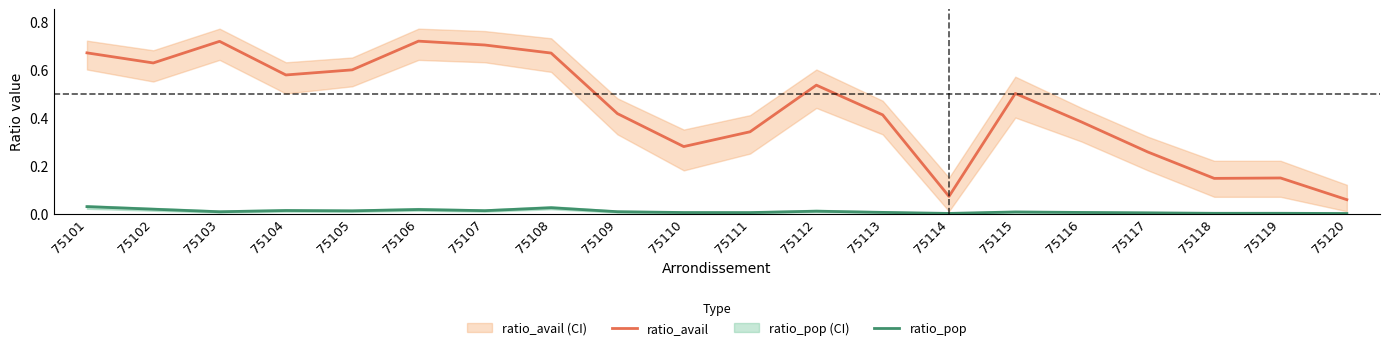

The value of ratio_avail at 75106 is 0.7. True or false?

True